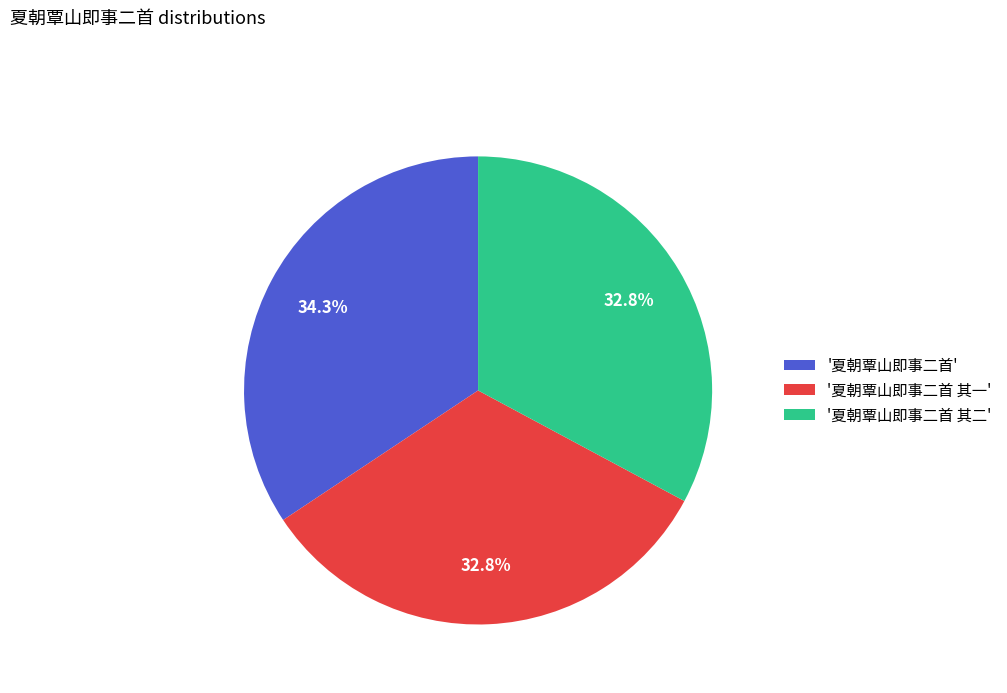

Which category has the biggest portion of the pie?

'夏朝覃山即事二首'